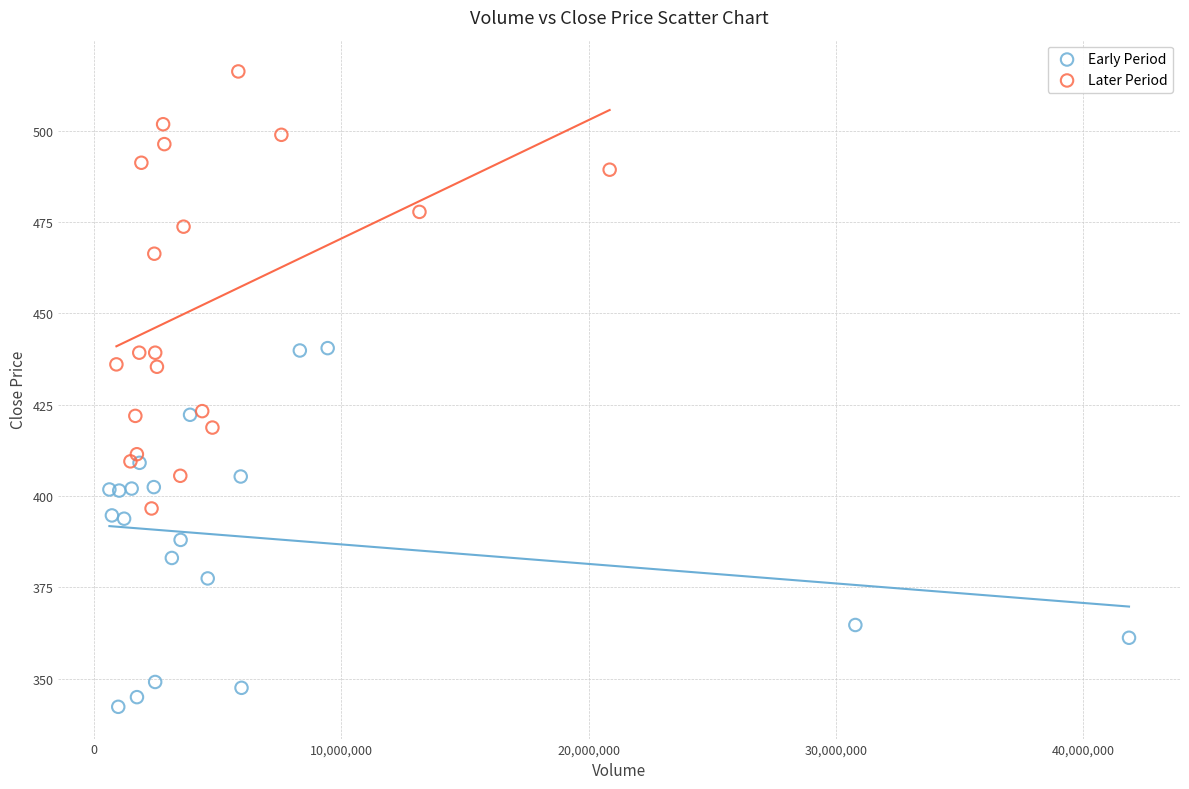

Which series has the widest spread of Y values?

Later Period